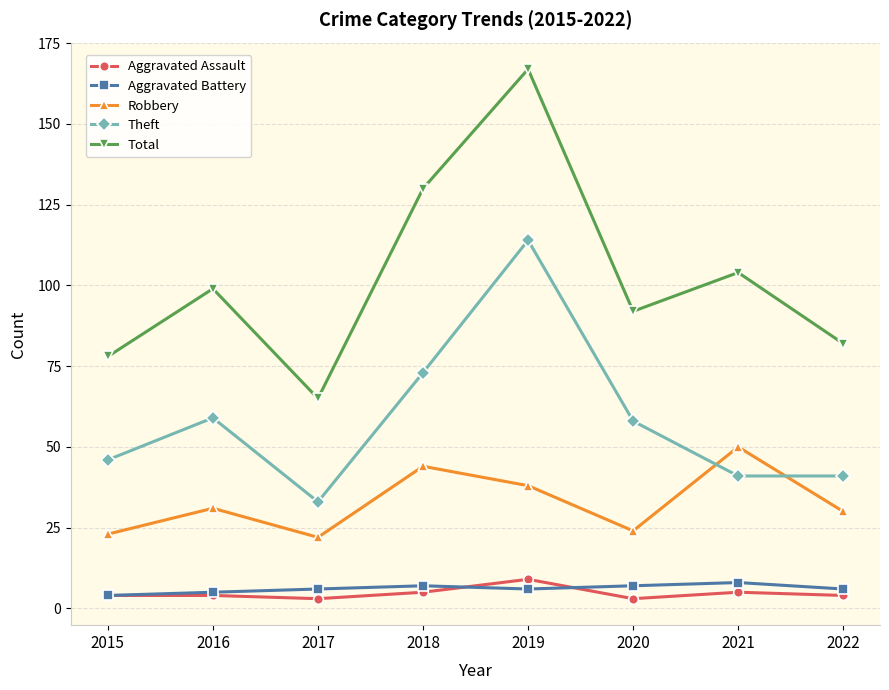

What is the maximum value for Aggravated Battery?

8